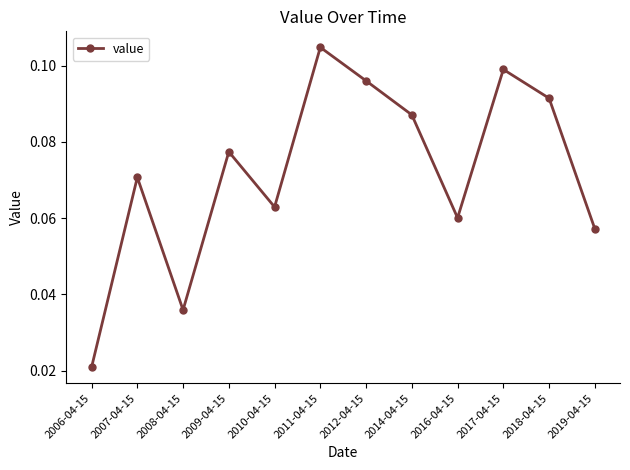

How many interior local peaks (higher than both neighbors) does the data have?

4